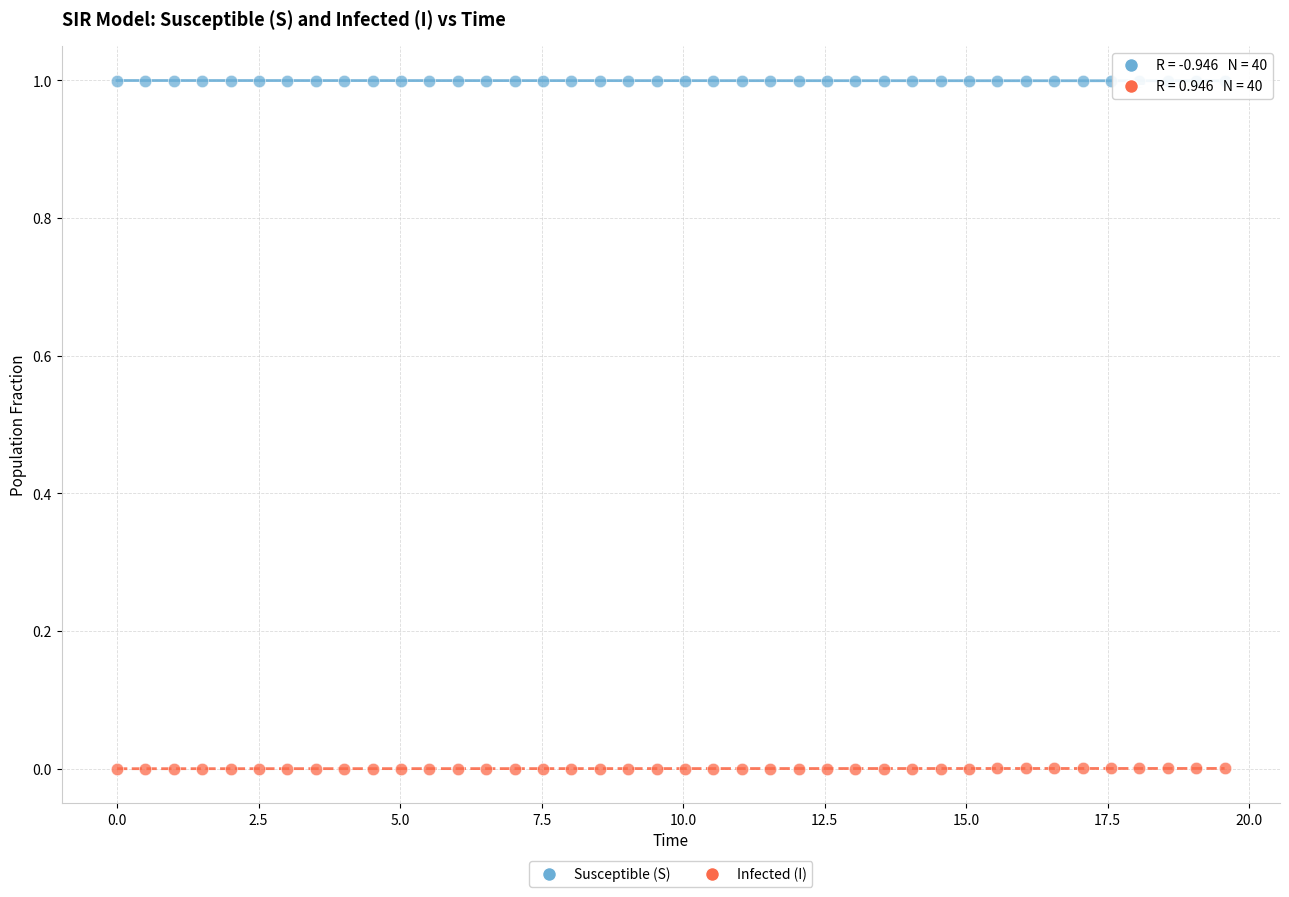

Across all data points, what is the range of X values (max minus min)?

19.6